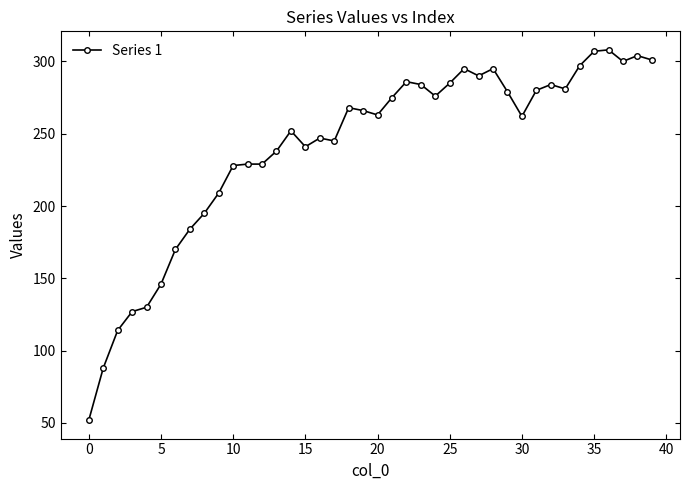

What is the value of the 22nd point from the left?

275